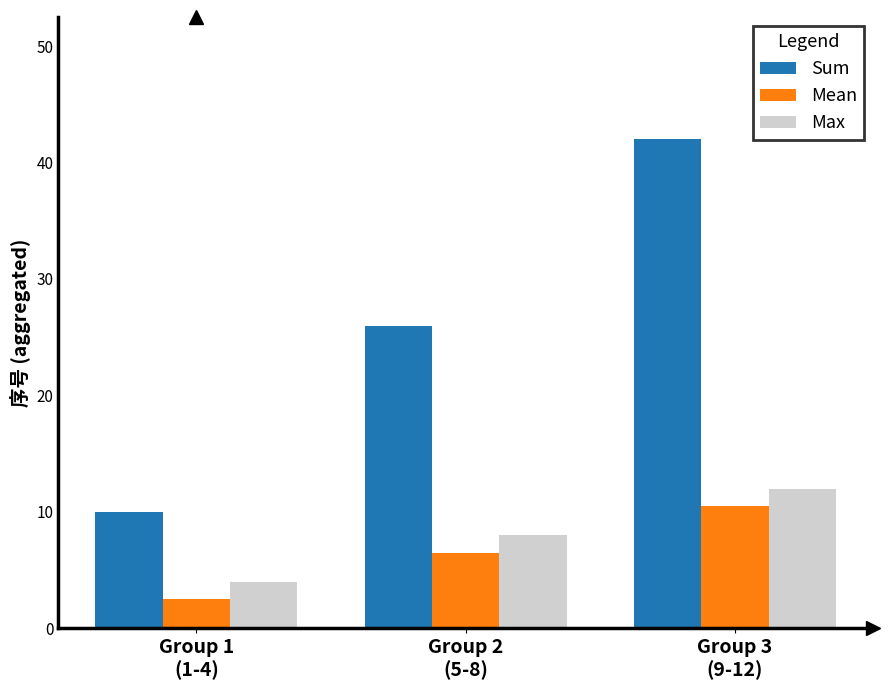

List the labels in order of Mean value, largest first.

Group 3
(9-12), Group 2
(5-8), Group 1
(1-4)